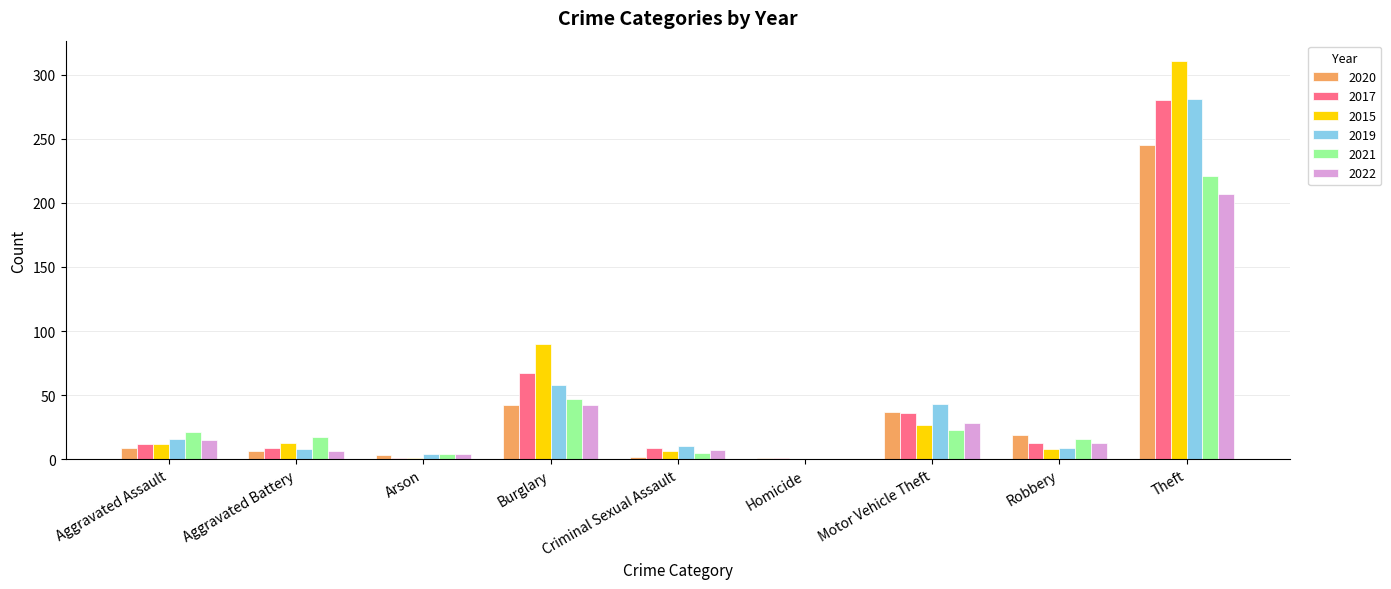

The value of 2015 at Theft is 311. True or false?

True